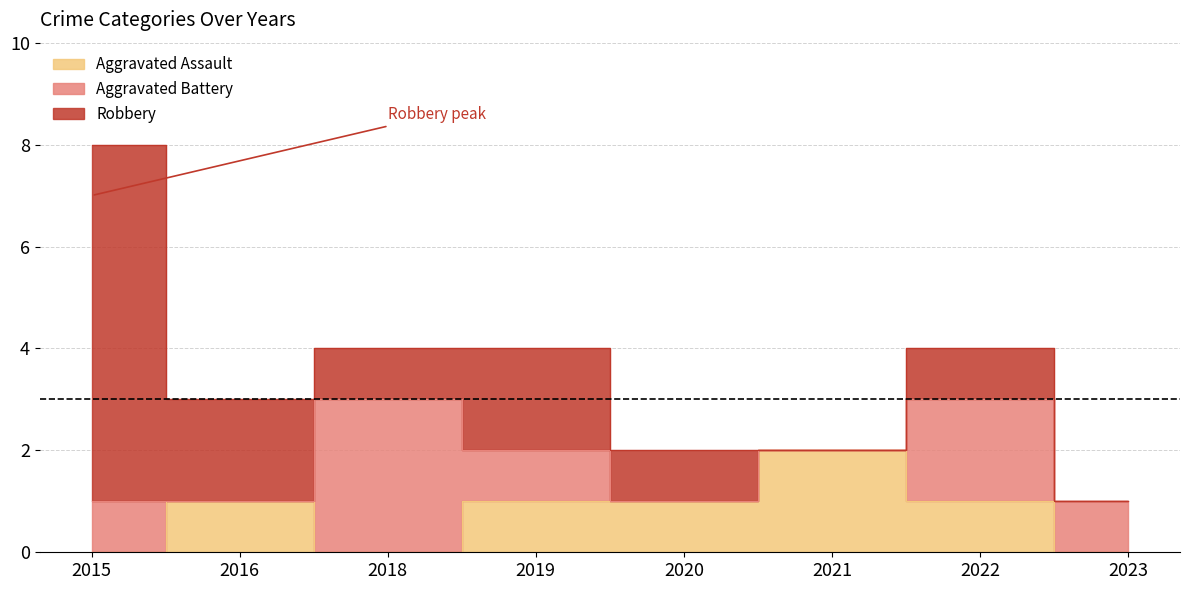

Which has a higher value, 2015 or 2023?

2015